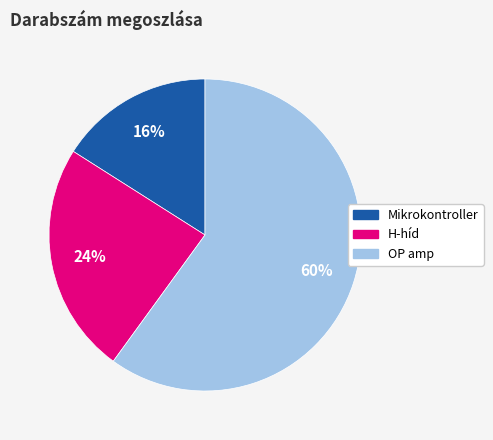

How many segments does this pie chart have?

3